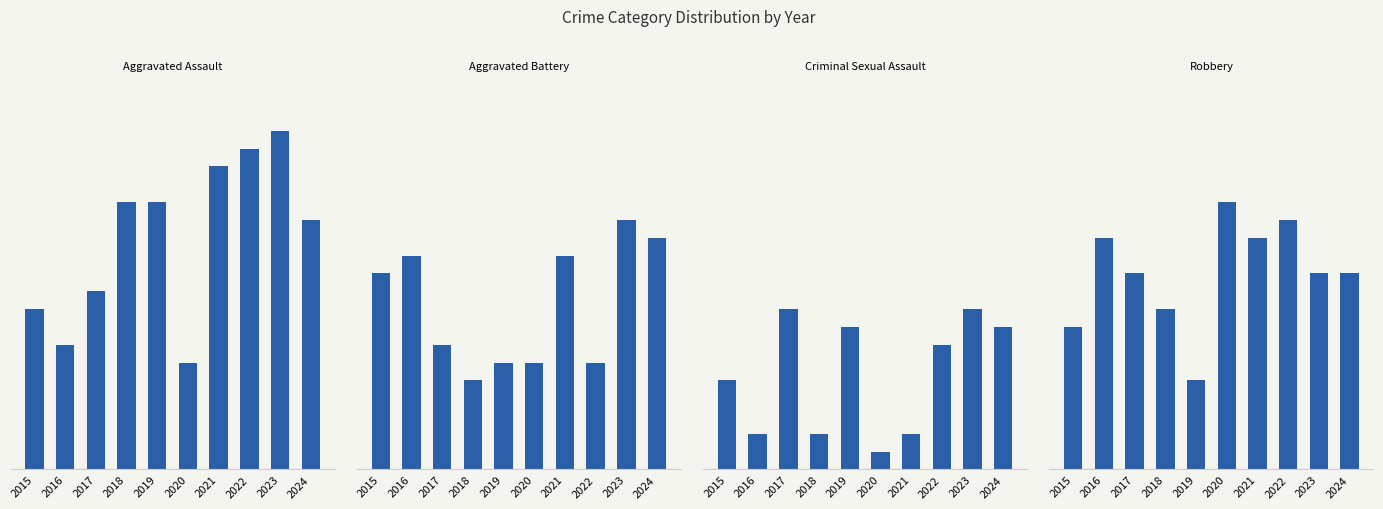

What is the difference between the maximum and minimum values in the Criminal Sexual Assault series?

8